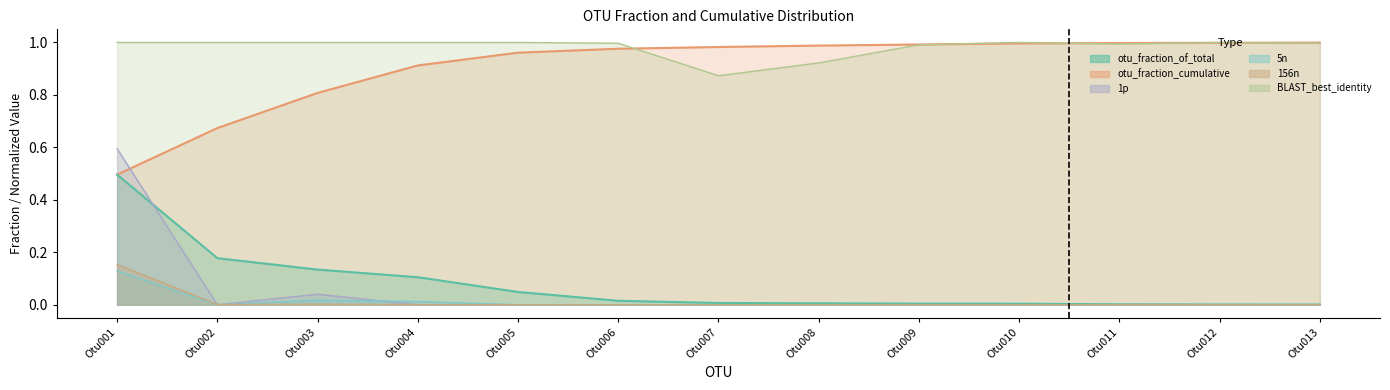

After their last crossing, which series has the higher values: 5n or 1p?

5n